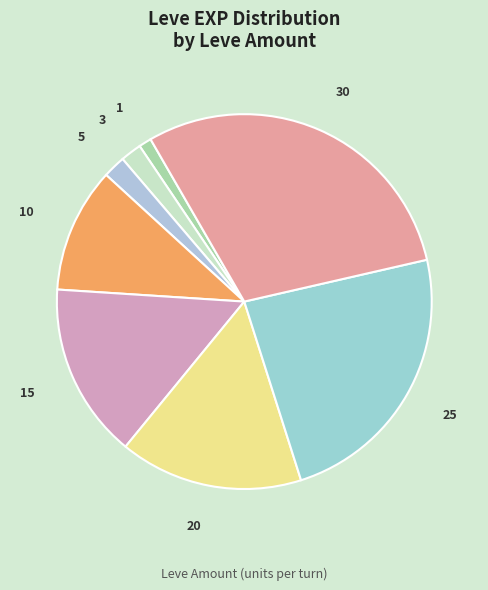

How many slices are in this pie chart?

8